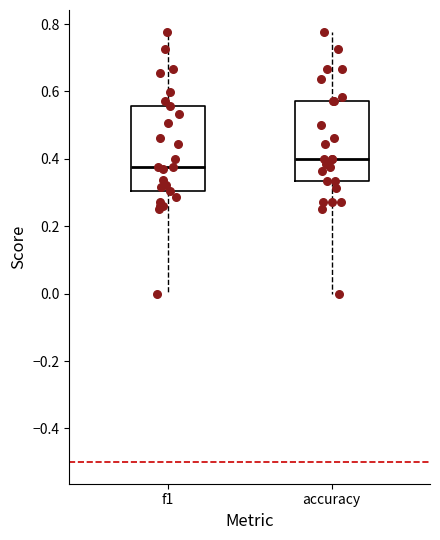

Reading left to right, read every box against the y-axis: the position of its median line, the range the box covers, and the ends of its whiskers. The values are not printed on the chart, so give them approximately, as read against the axis.

f1: median 0.38, box 0.30 to 0.56, whiskers 0.00 to 0.78
accuracy: median 0.40, box 0.34 to 0.58, whiskers 0.00 to 0.78